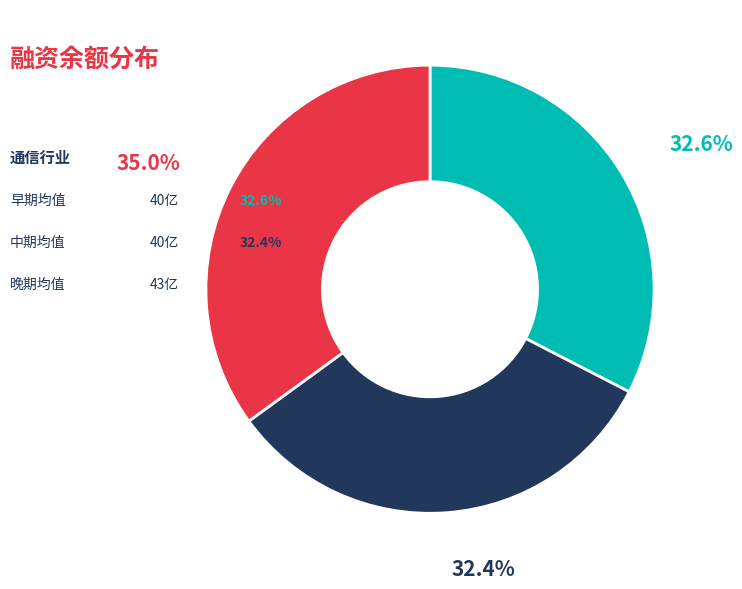

To the nearest percent, what is the average slice percentage?

33%